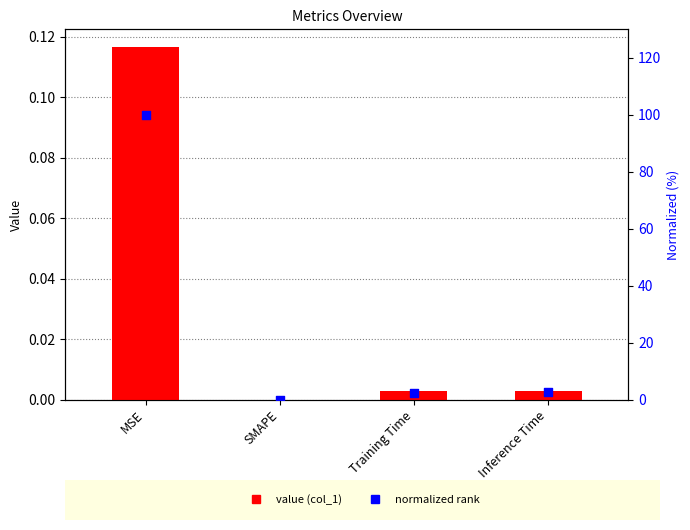

At which category is the sum across all series the highest?

MSE